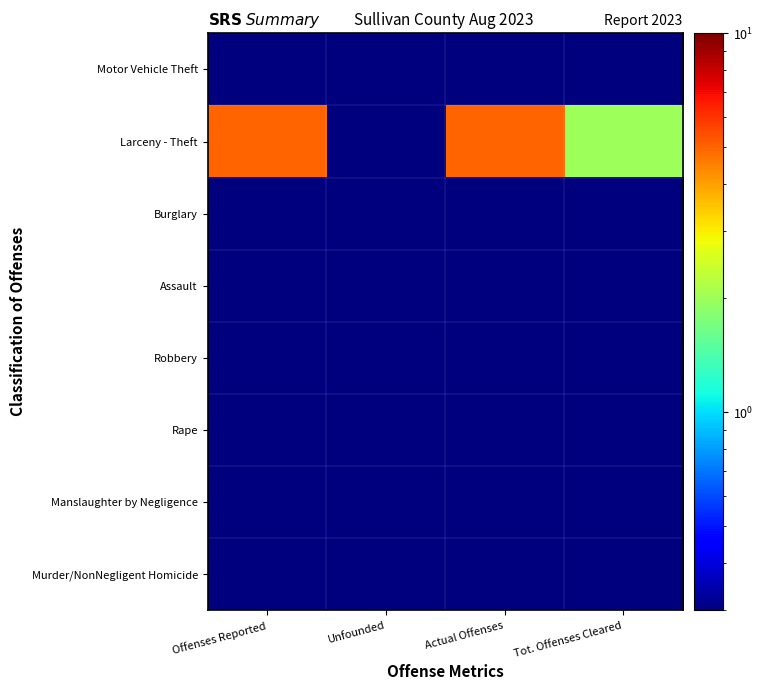

What is the difference between the highest and lowest values at Tot. Offenses Cleared?

1.7